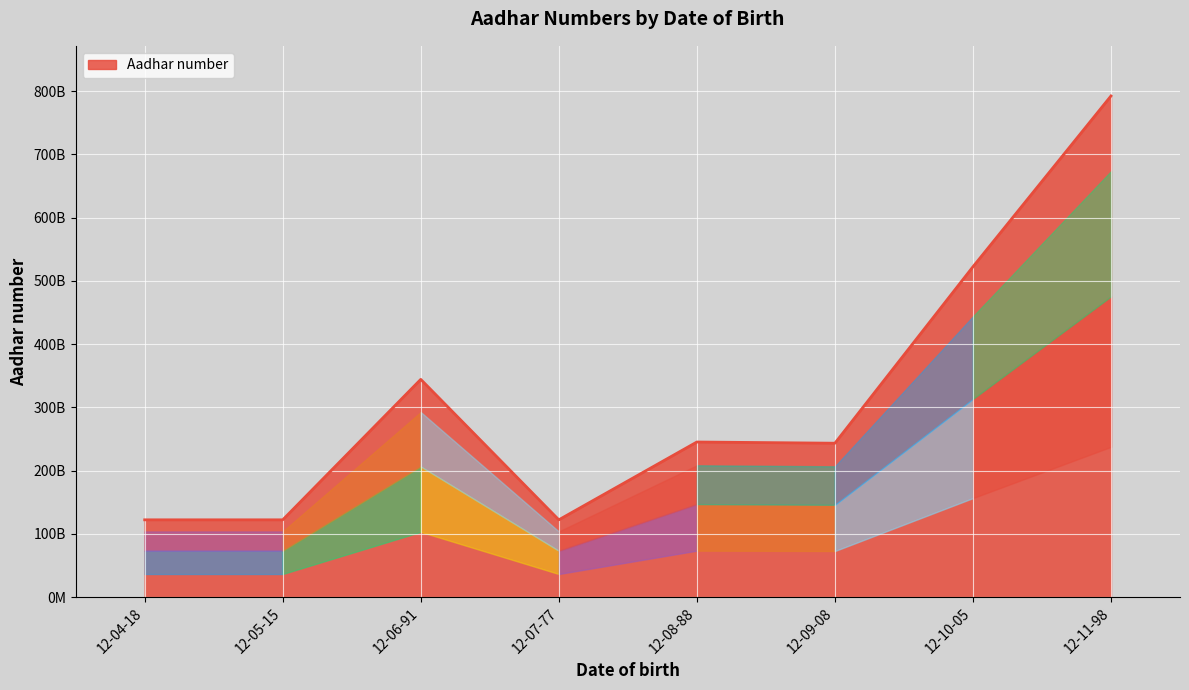

What is the change in value from 12-07-77 to 12-11-98?

+669992200000